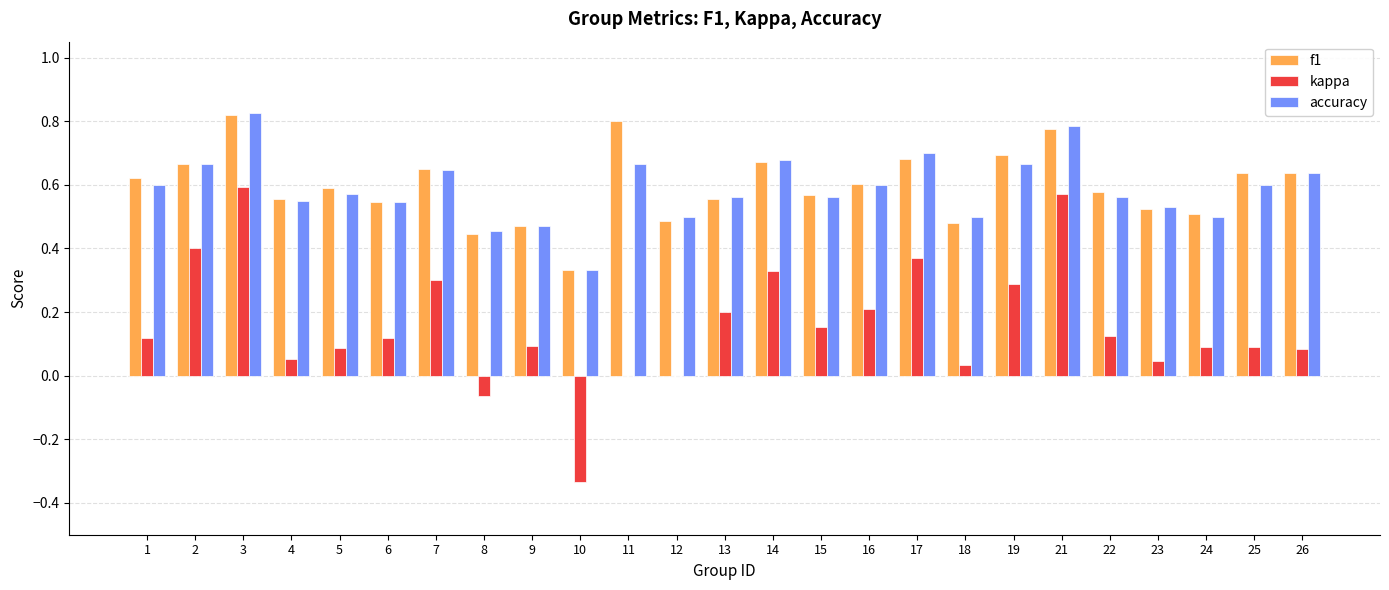

What is the total value across all series at 14?

1.7